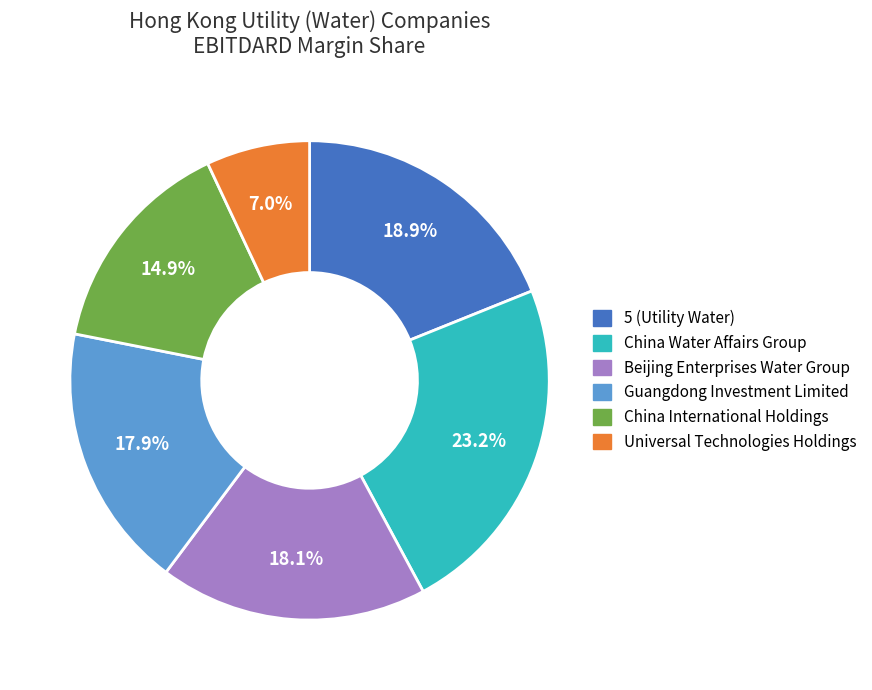

Is there any slice that represents more than half of the pie?

No